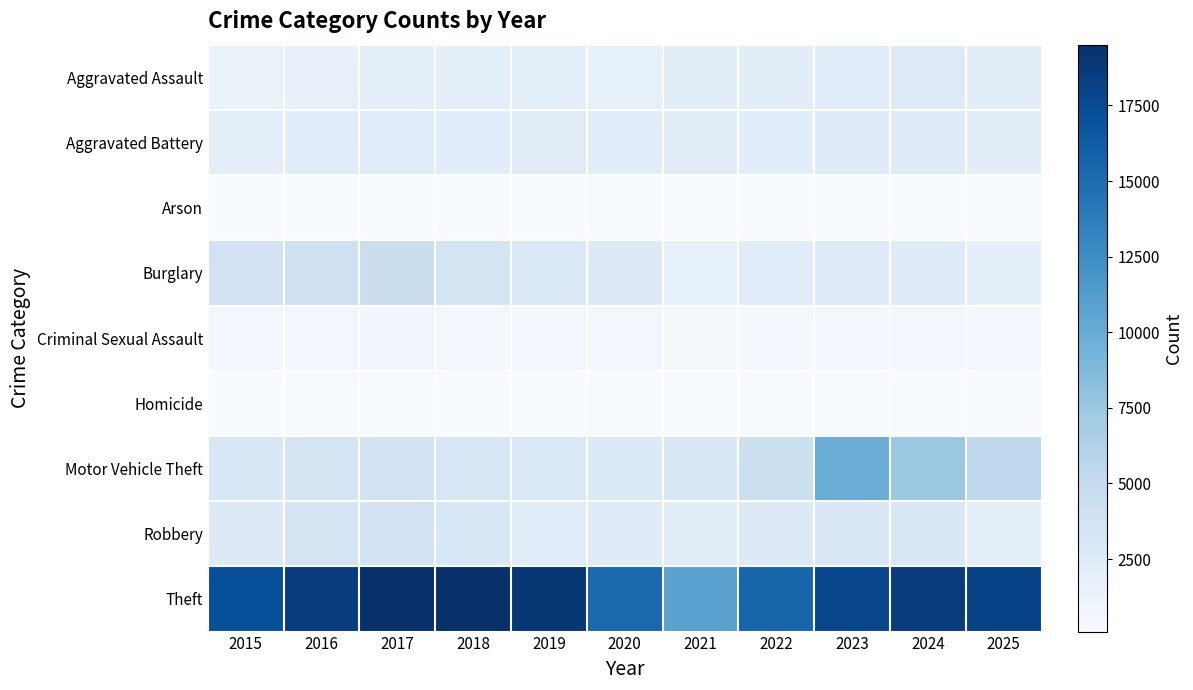

Between 2019 and 2015, which is larger?

2019